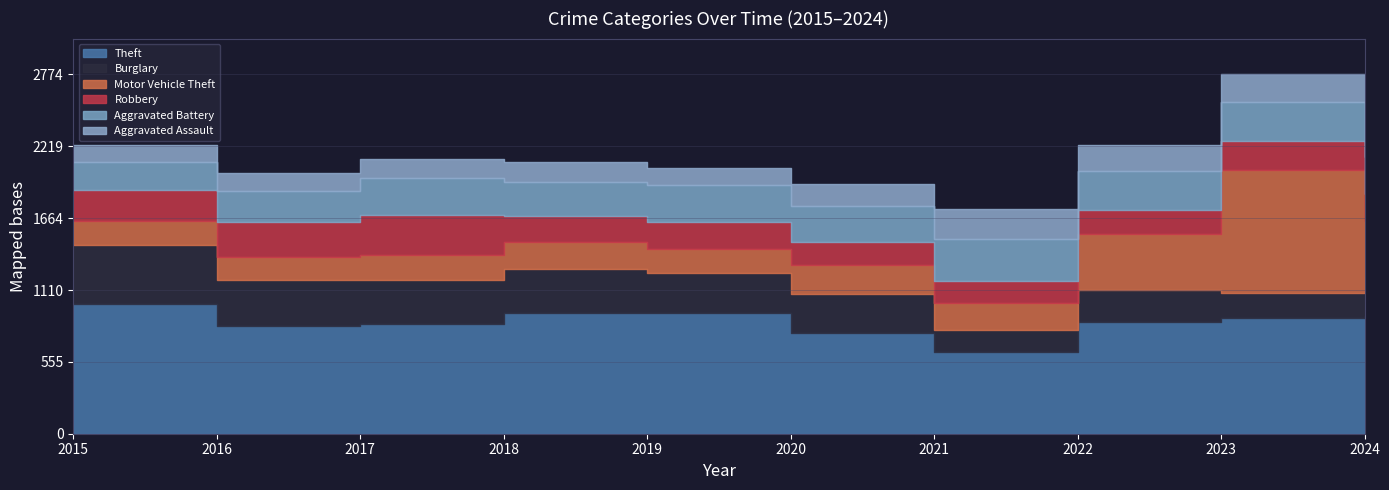

Reading right to left, transcribe all the data shown in this chart.

Theft: 911	891	861	633	775	930	936	851	828	1000
Burglary: 302	196	246	171	303	312	338	335	361	459
Motor Vehicle Theft: 429	950	436	209	228	181	204	195	173	180
Robbery: 207	226	181	169	174	209	200	308	272	241
Aggravated Battery: 285	300	303	325	279	285	264	282	240	218
Aggravated Assault: 285	211	200	232	172	136	156	150	141	135